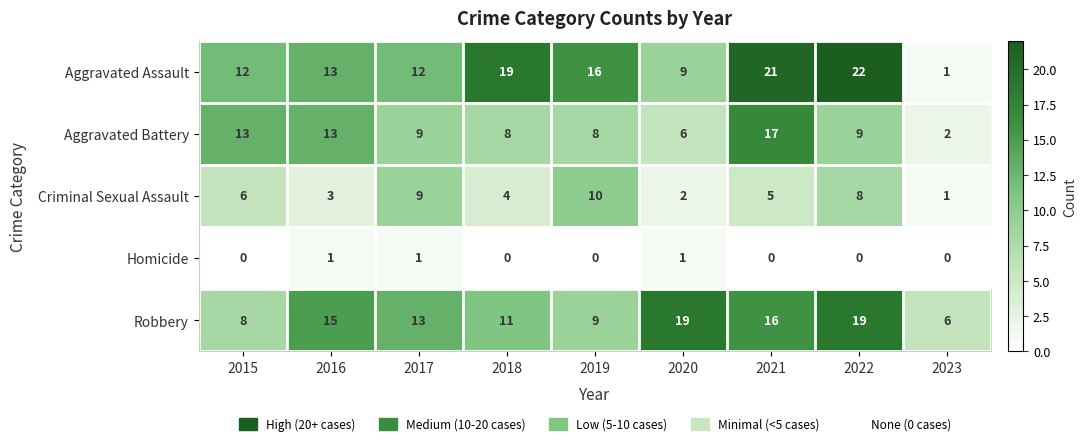

Rank the series at 2018 from highest to lowest value.

Aggravated Assault, Robbery, Aggravated Battery, Criminal Sexual Assault, Homicide